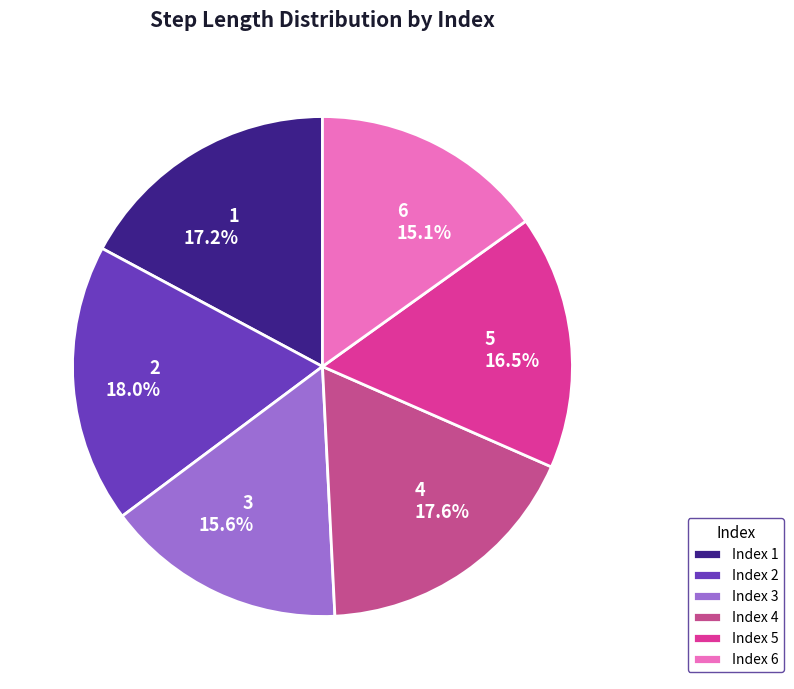

Does 6 represent more than half of the total?

No